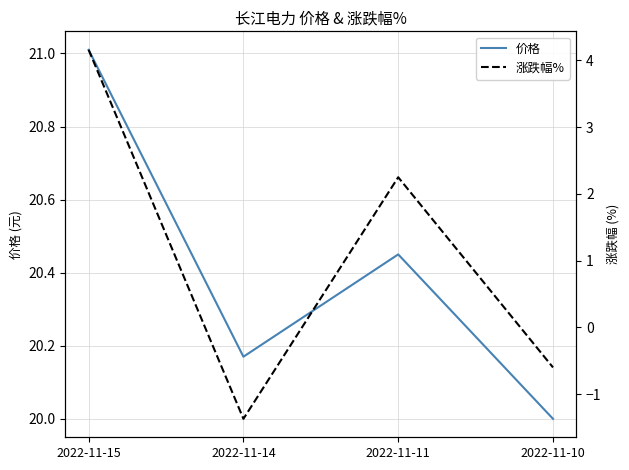

Reading right to left, extract all data points from this chart.

价格: 20.0	20.4	20.2	21.0
涨跌幅%: -0.6	2.2	-1.4	4.2